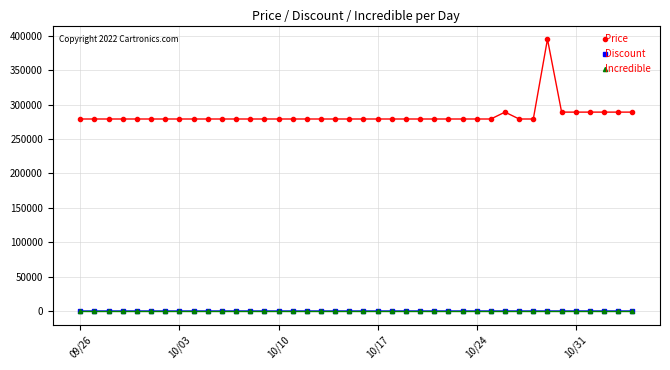

True or false: Price and Incredible cross at least once.

False